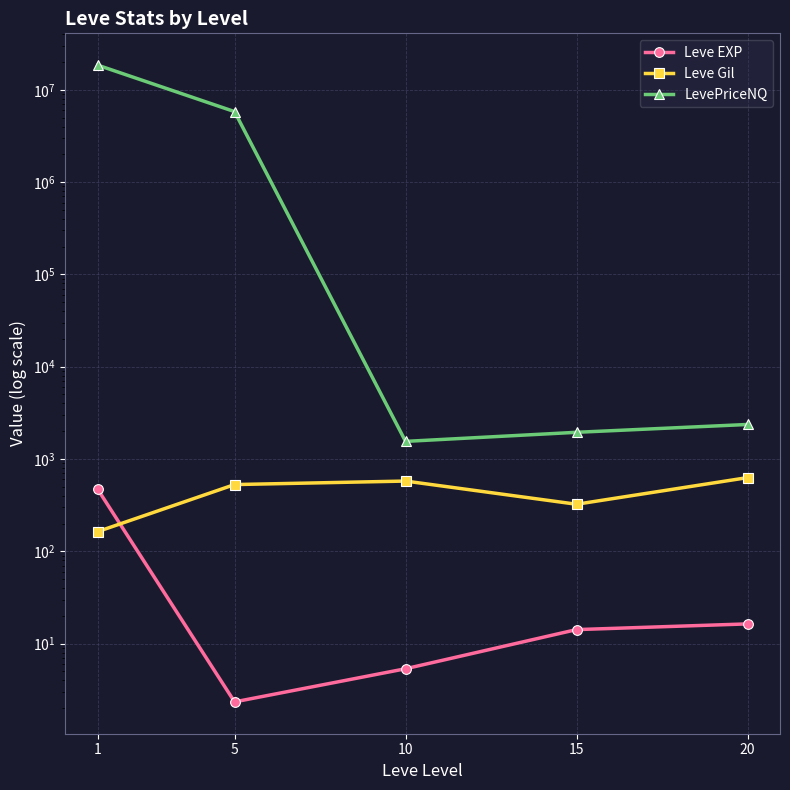

Is the value of Leve EXP at 5 greater than the value of Leve Gil at 10?

No